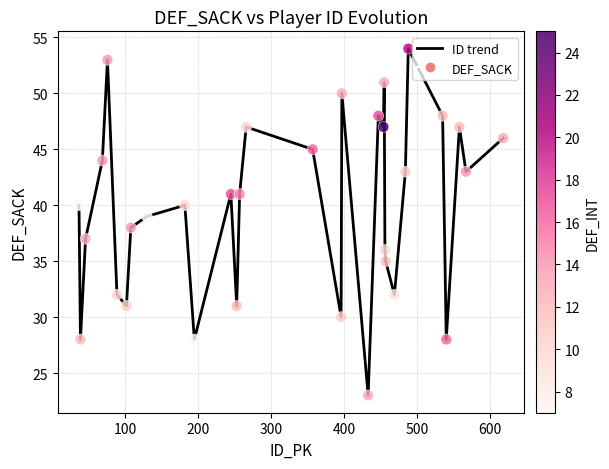

What is the difference between the maximum and minimum values?

31